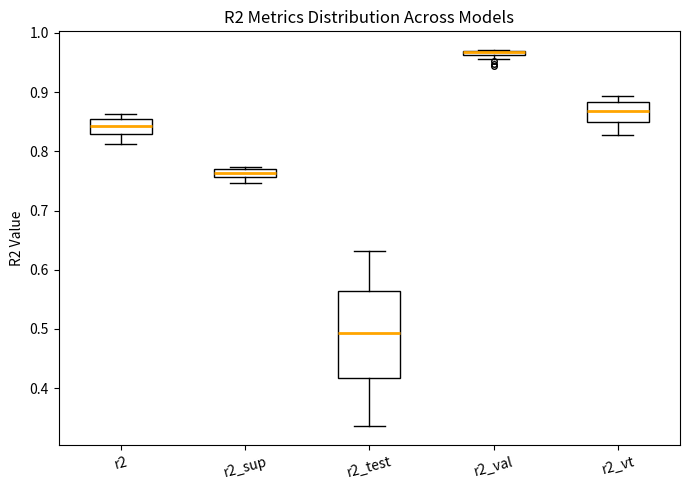

Which box is the tallest, from its lower edge to its upper edge?

r2_test